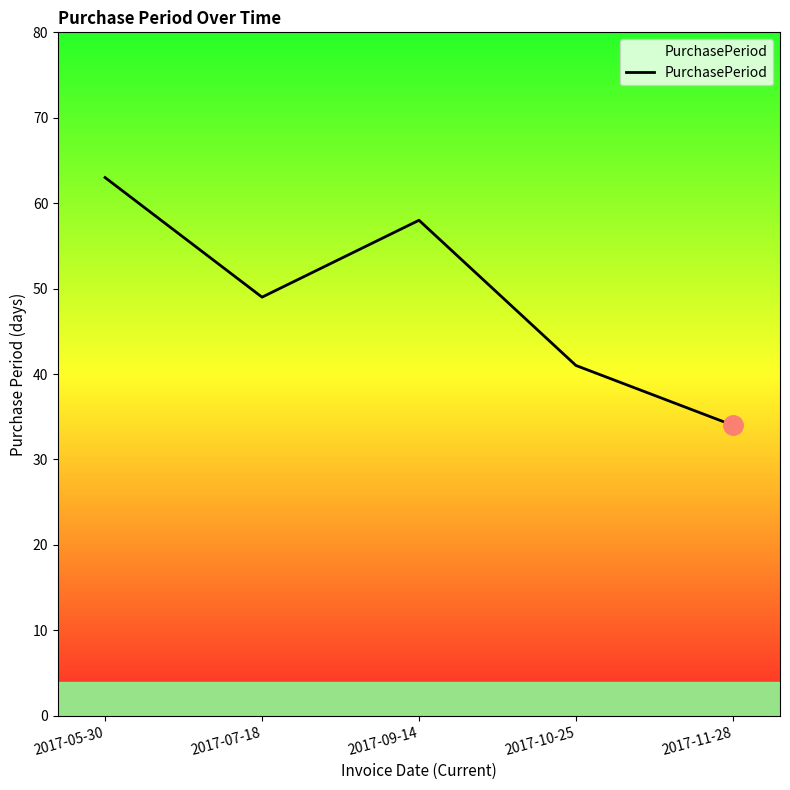

Between 2017-10-25 and 2017-07-18, which is larger?

2017-07-18